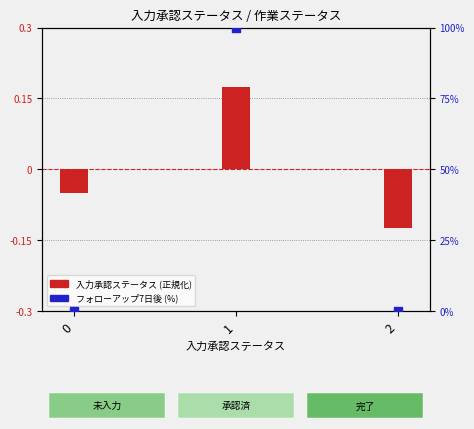

What are all the series names shown in the legend?

入力承認ステータス (正規化), フォローアップ7日後 (%)